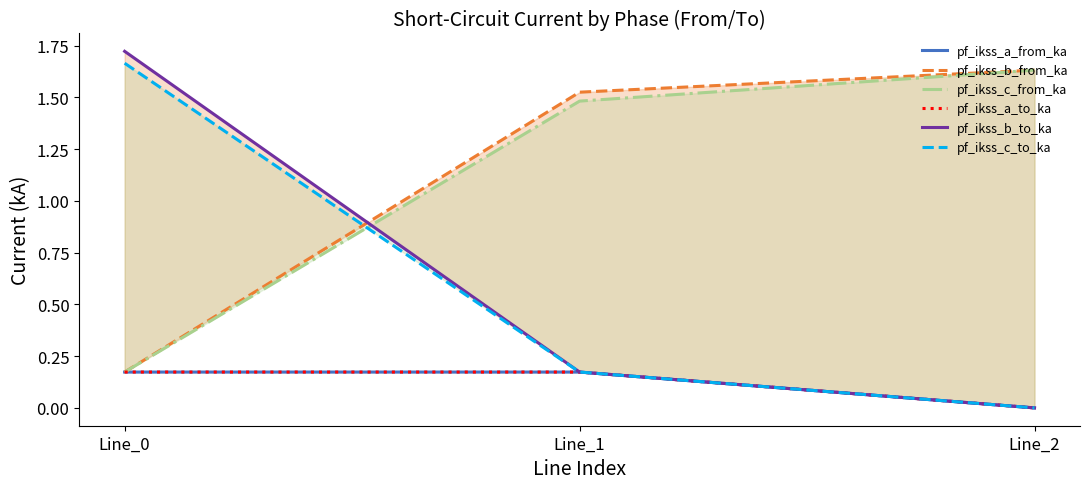

How many values in pf_ikss_c_to_ka are above zero?

2